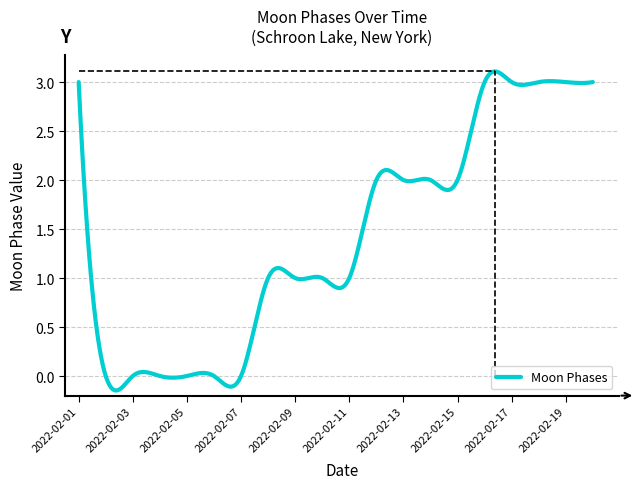

What is the difference between the maximum and minimum values?

3.3